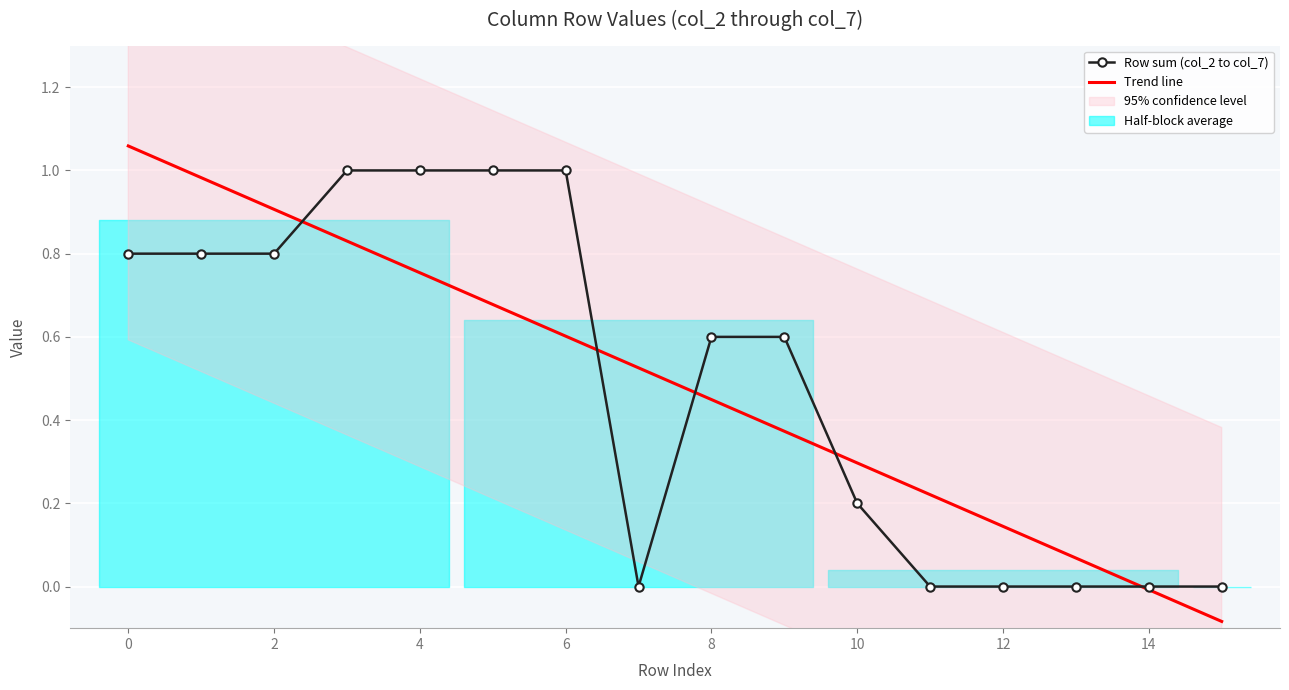

Reading left to right, transcribe all the data shown in this chart.

Row sum (col_2 to col_7): 0.8	0.8	0.8	1.0	1.0	1.0	1.0	0.0	0.6	0.6	0.2	0.0	0.0	0.0	0.0	0.0
Trend line: 1.1	1.0	0.9	0.8	0.8	0.7	0.6	0.5	0.4	0.4	0.3	0.2	0.1	0.1	-0.0	-0.1